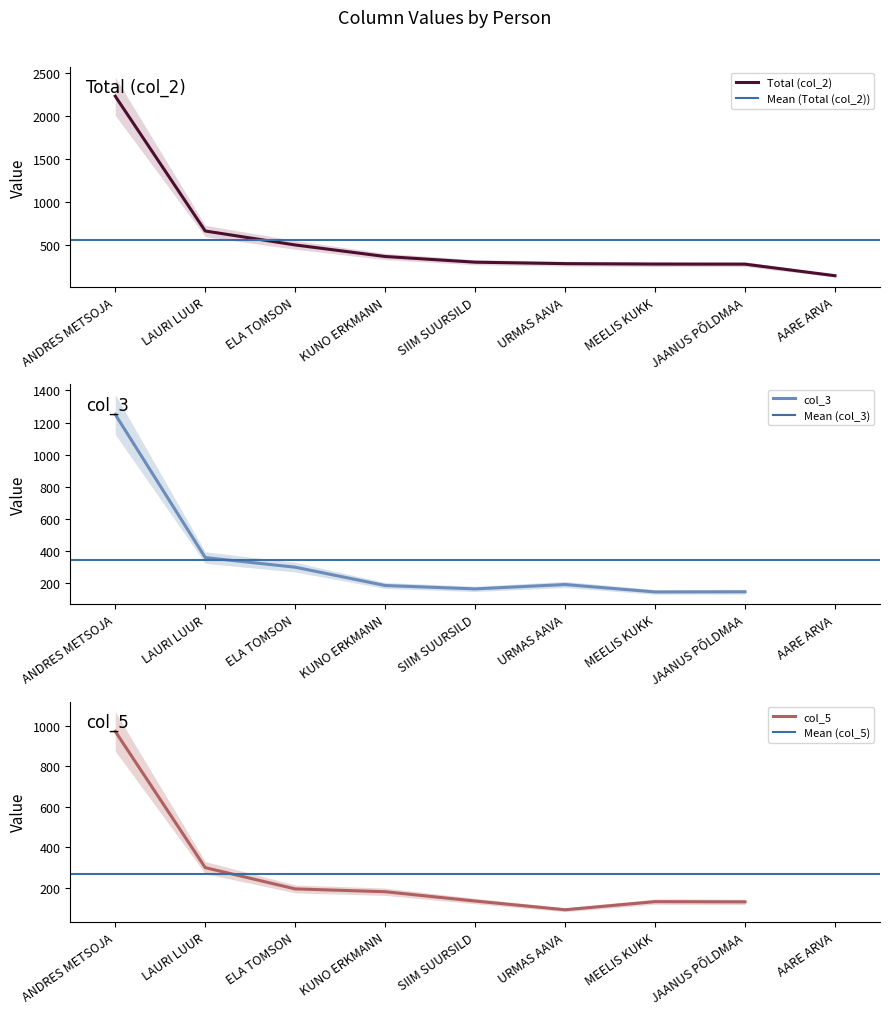

List the series in order of their overall mean, highest first.

Total (col_2), col_3, col_5